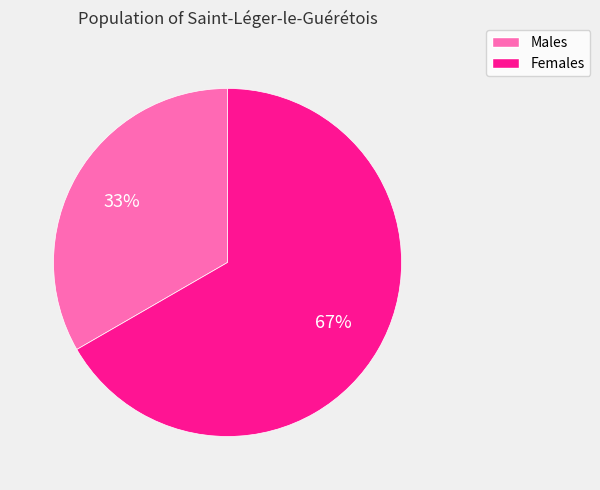

To the nearest percent, what is the average slice percentage?

50%